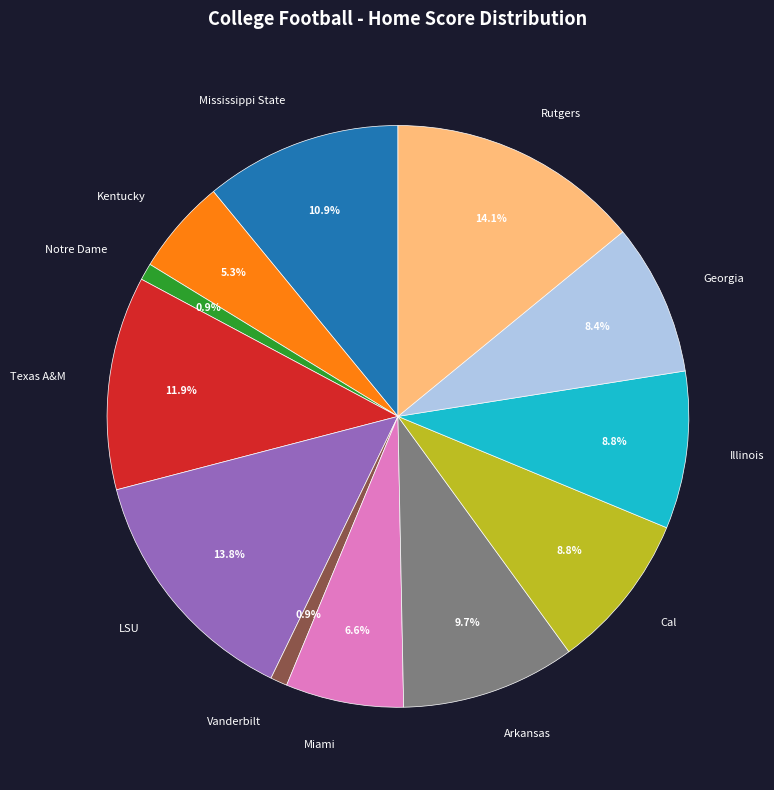

What portion of the pie excludes Texas A&M?

88.1%